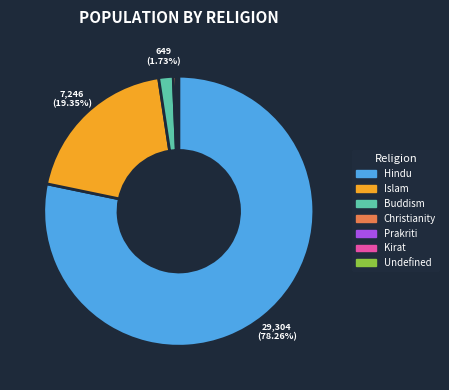

Which slice is the largest?

Hindu